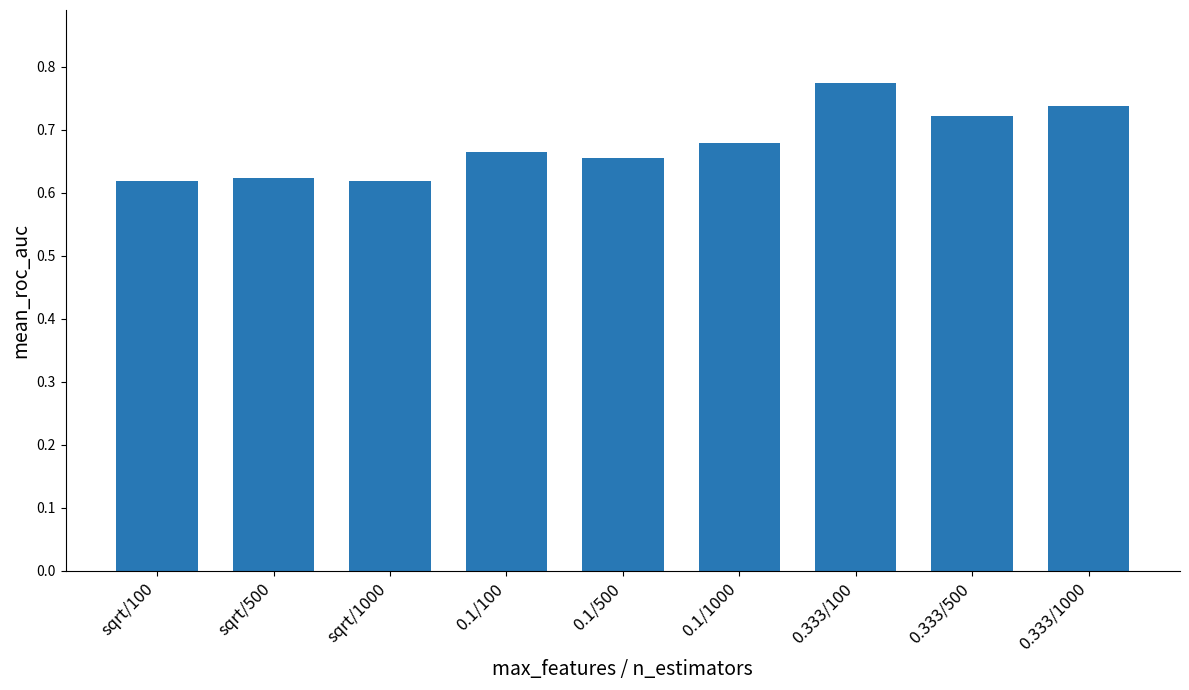

What is the label of the 7th bar from the left?

0.333/100